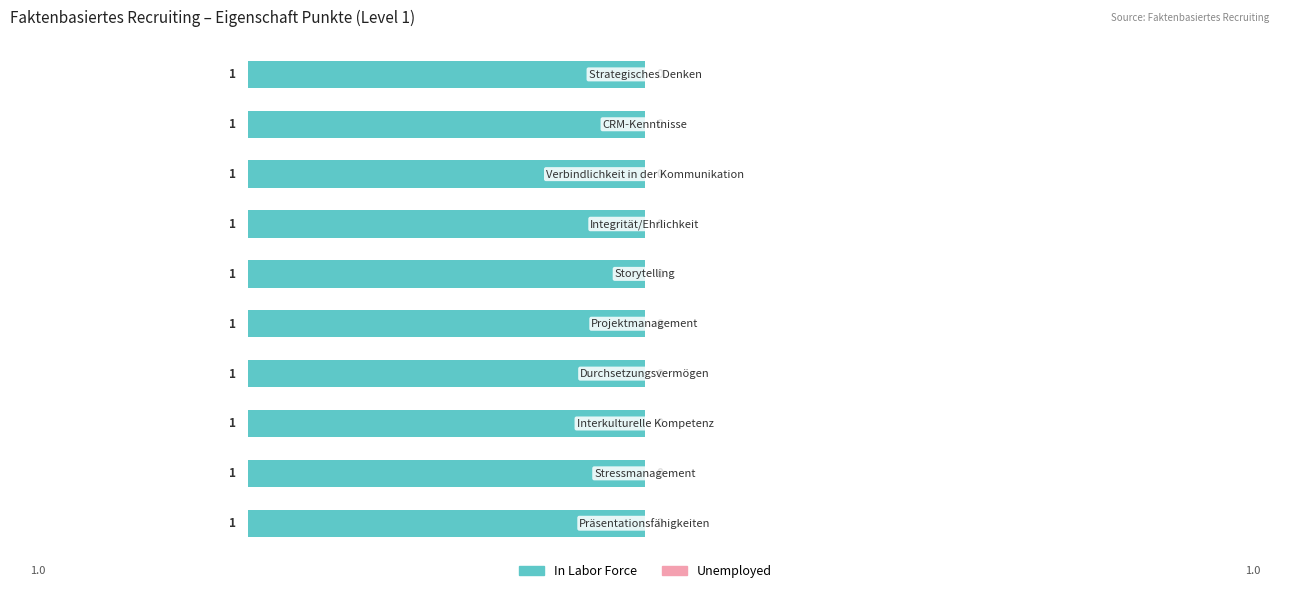

Which label corresponds to the smallest value in the chart?

Präsentationsfähigkeiten